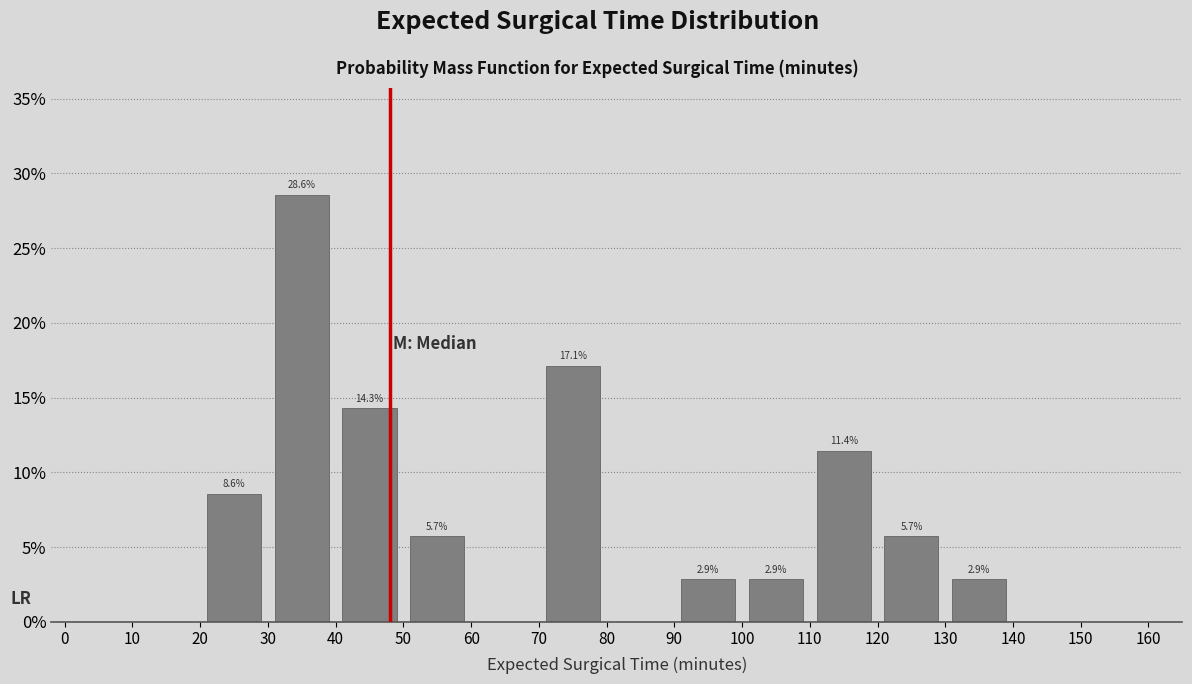

Over which range of the x-axis is the bar tallest?

30 to 40